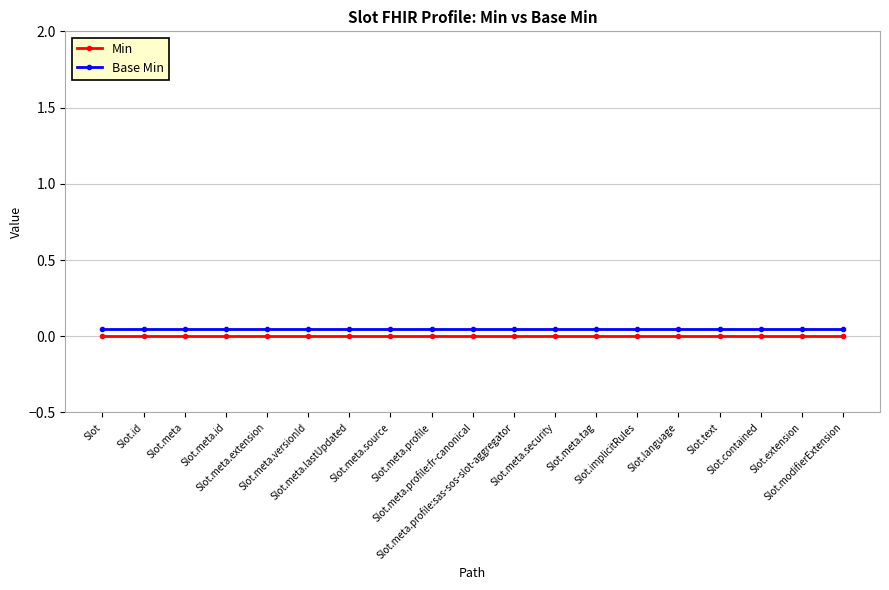

True or false: Base Min and Min cross at least once.

False